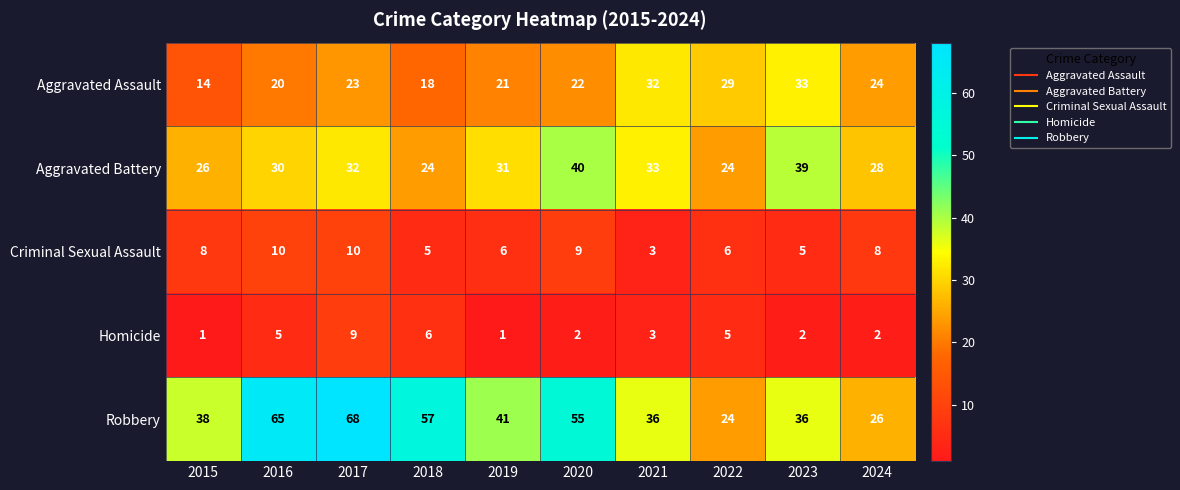

What is the spread (max minus min) of values at 2022?

24